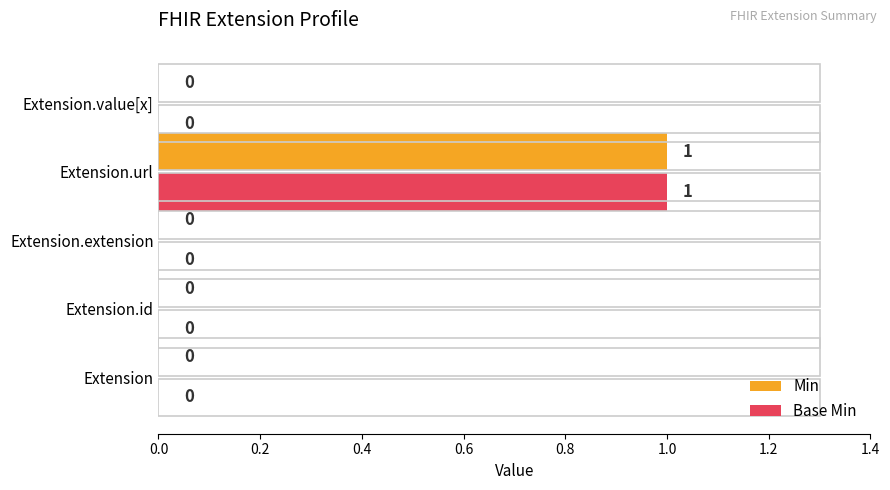

What is the highest value of the Min series?

1